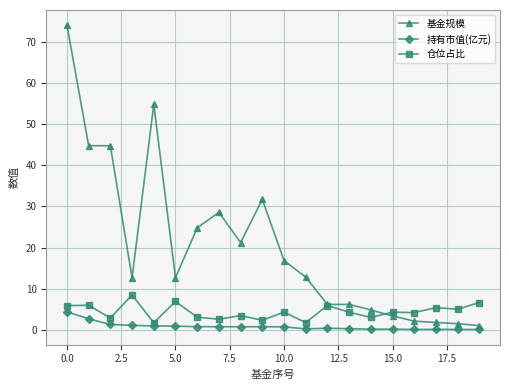

What is the value of the 仓位占比 point at the 2nd from the left?

6.0